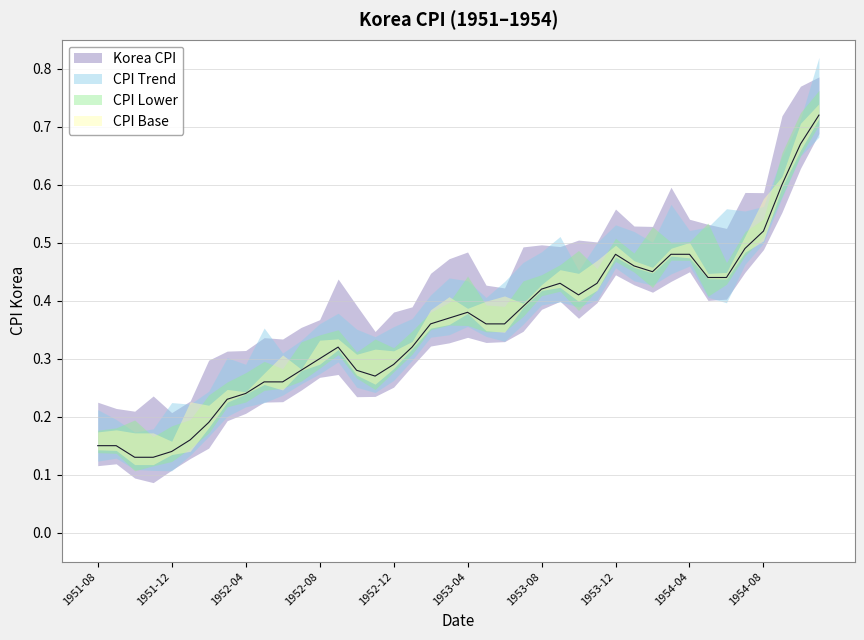

What is the greatest value displayed?

0.7